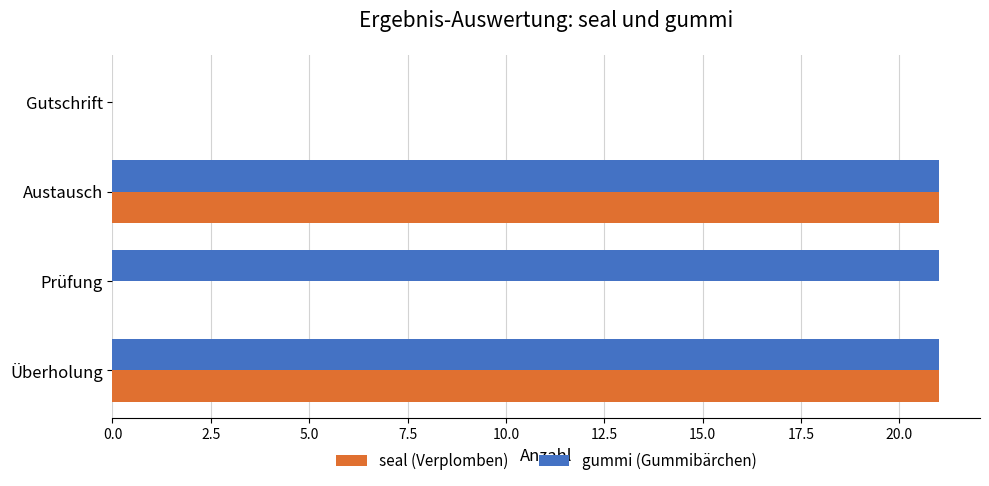

What is the average value of the gummi (Gummibärchen) series?

16